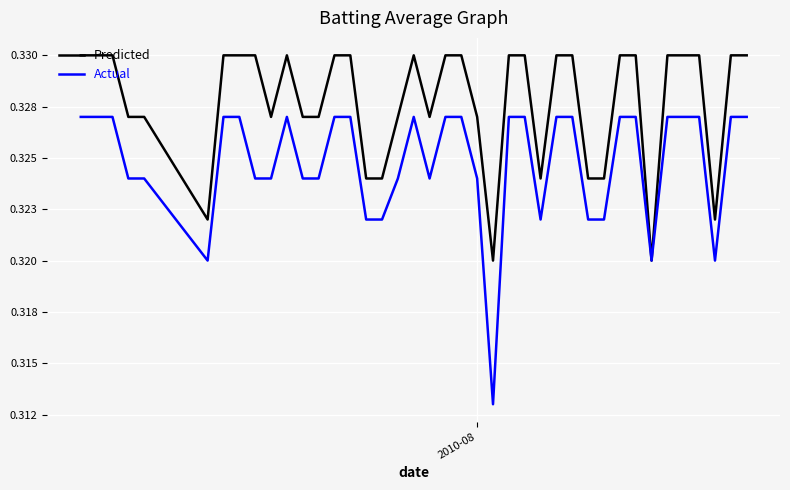

What is the average value of the Actual series?

0.3